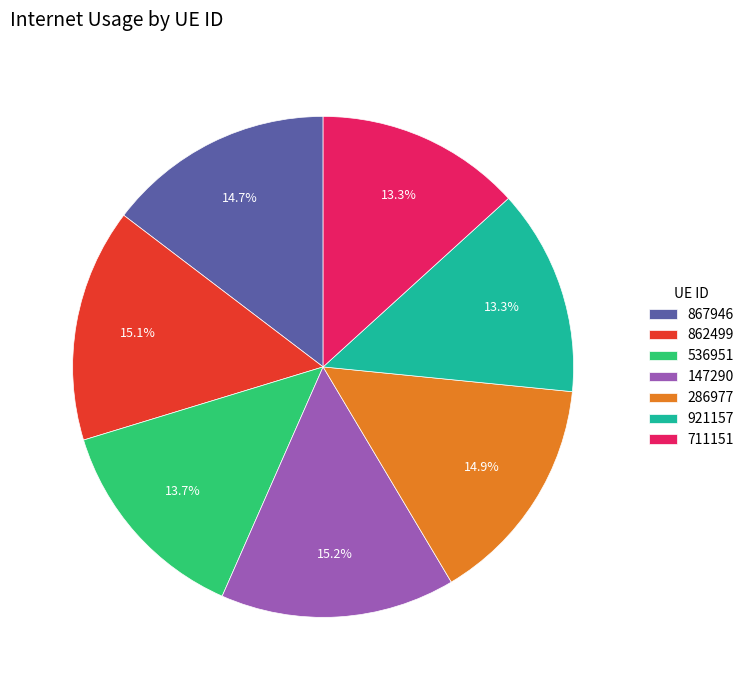

Combined, what portion of the pie is 286977 and 147290?

30.0%